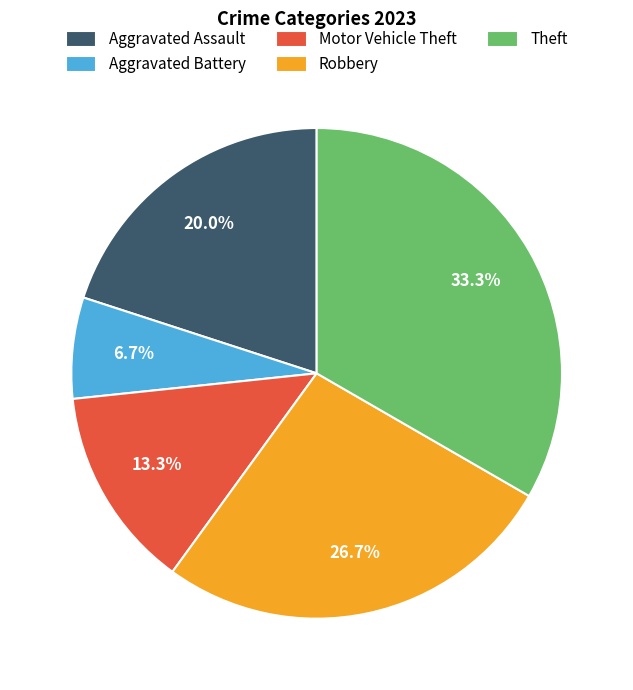

Is the sum of Robbery and Motor Vehicle Theft greater than half?

No